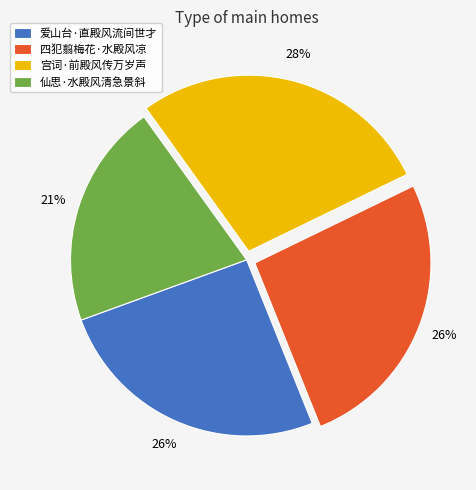

What is the smallest slice in the pie chart?

仙思·水殿风清急景斜